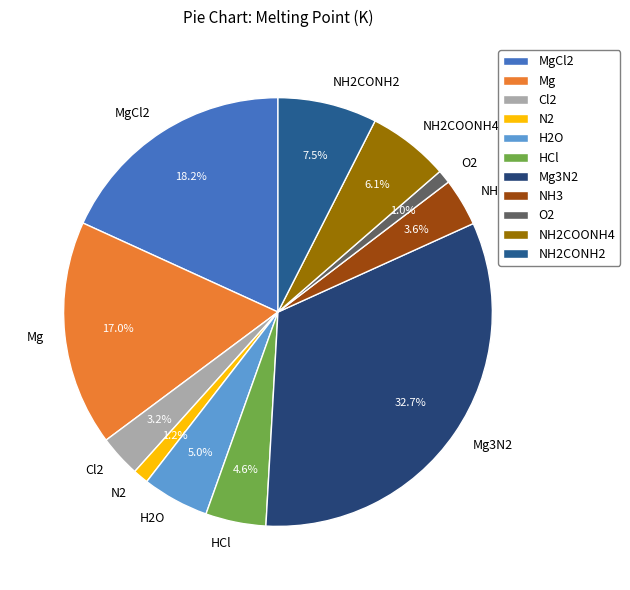

What percentage is NOT represented by Mg3N2?

67.3%